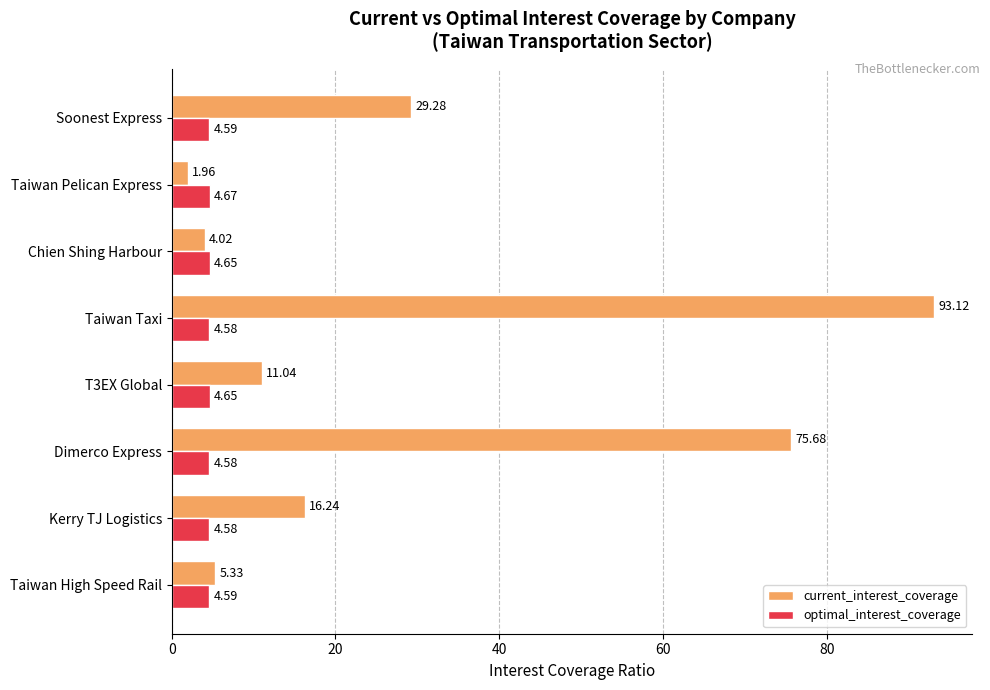

At Chien Shing Harbour, list the series in order from largest to smallest.

optimal_interest_coverage, current_interest_coverage